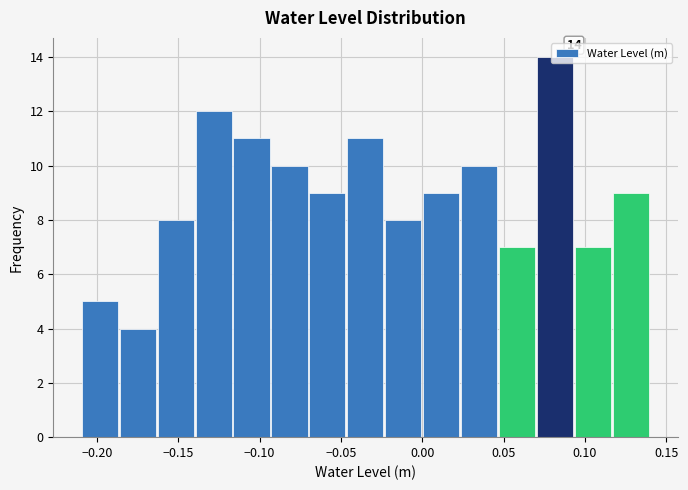

Over which range of the x-axis is the bar tallest?

0.070 to 0.095